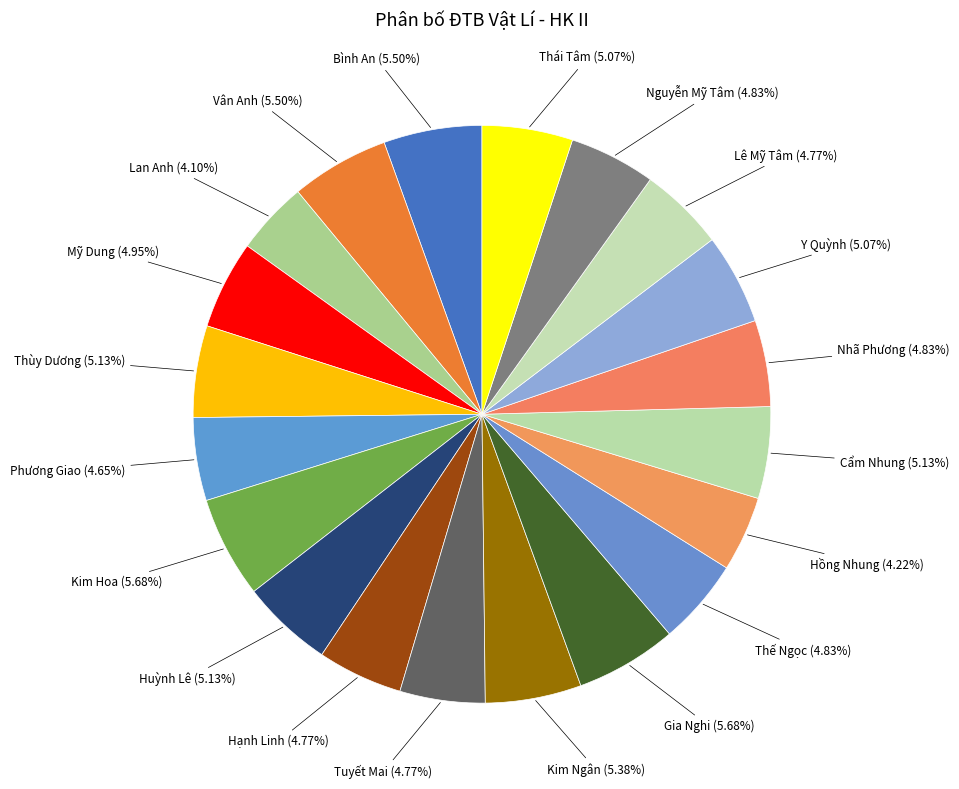

Which category has the smallest portion of the pie?

Lan Anh